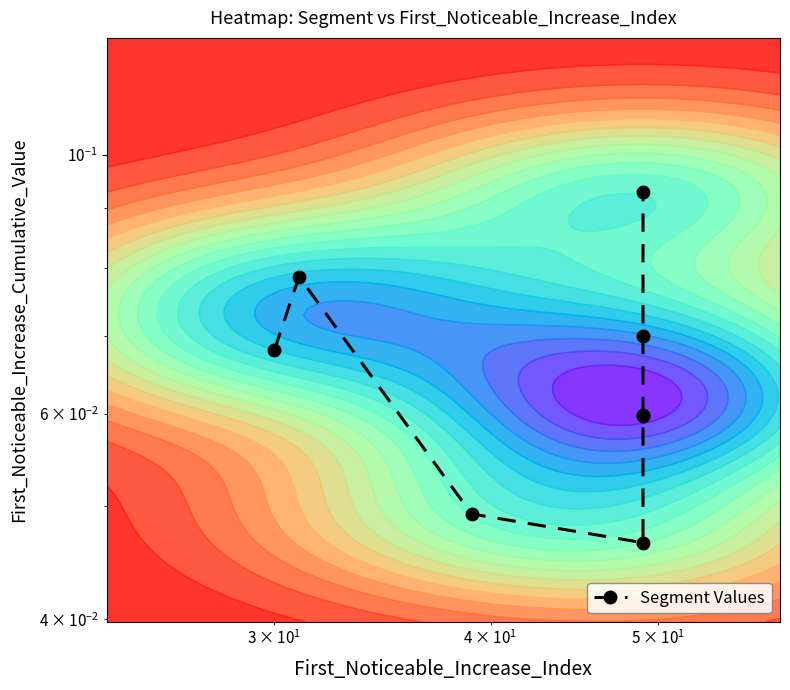

The value at 6 is 0.1. True or false?

False